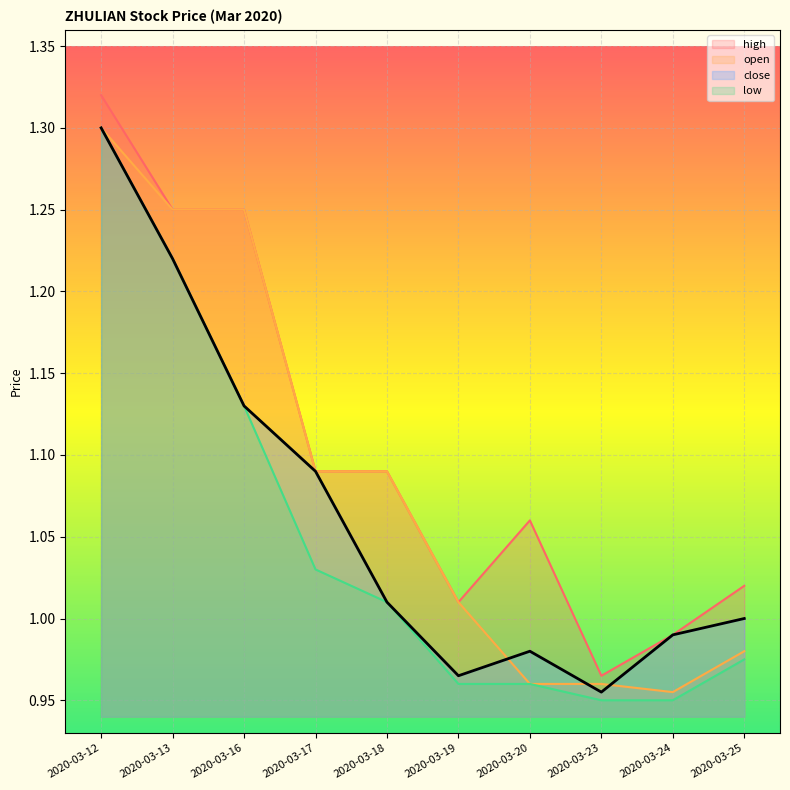

What is the difference between the maximum and second lowest values in the close series?

0.3